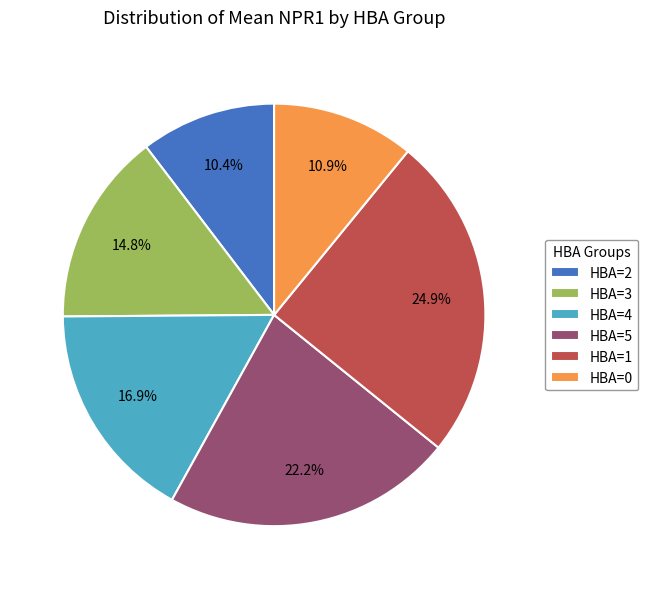

Rank the categories by value from lowest to highest.

HBA=2, HBA=0, HBA=3, HBA=4, HBA=5, HBA=1